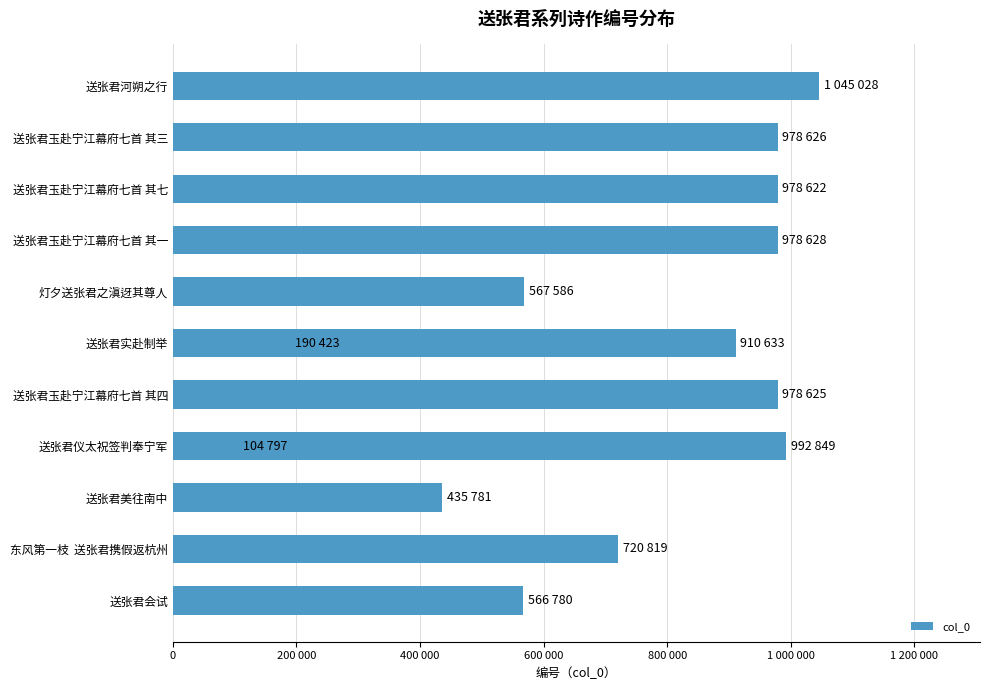

Reading left to right, list all the values displayed in this chart.

566780	720819	435781	104797	978625	910633	567586	190423	978628	978622	978626	1045028	992849